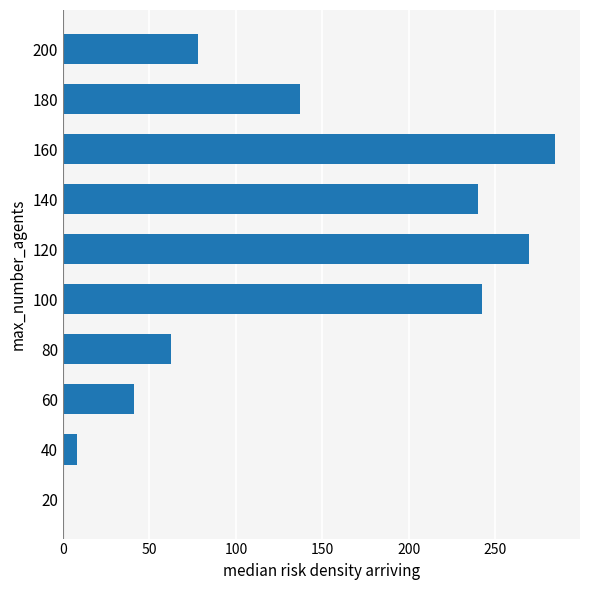

How many values exceed 137?

5